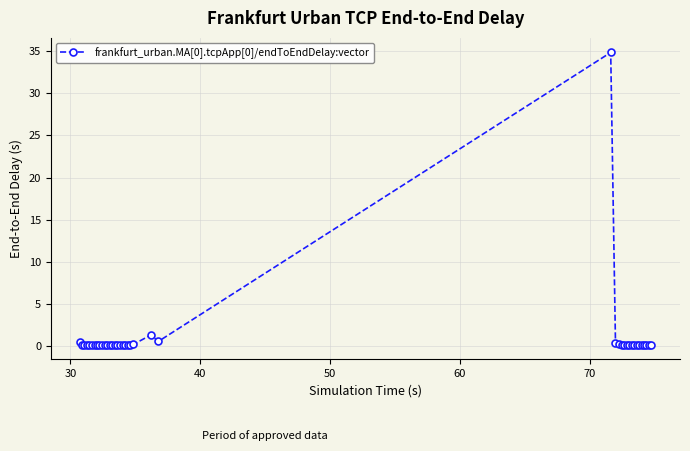

What is the maximum value shown in the chart?

34.8